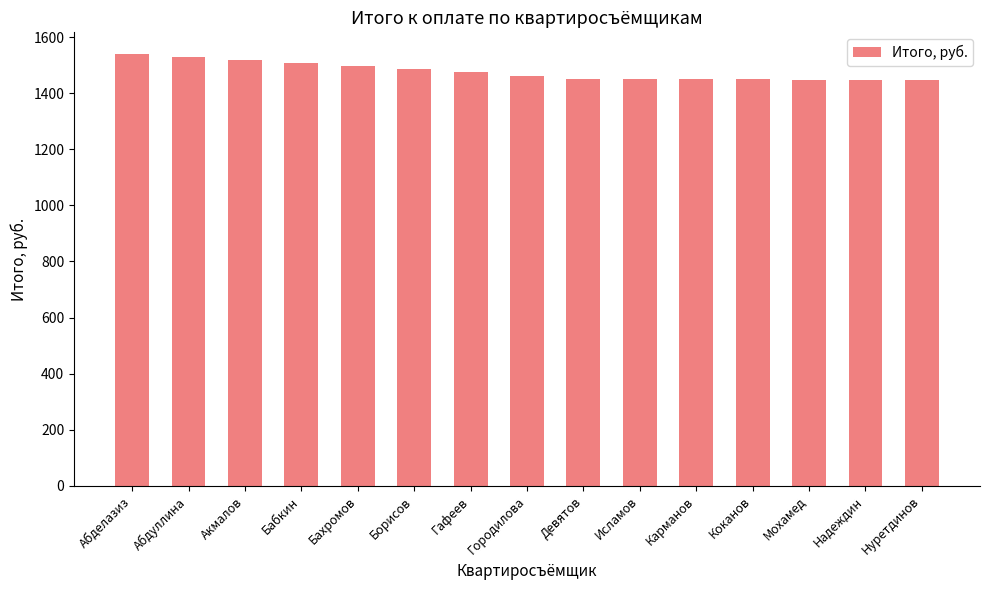

What is the smallest value displayed?

1446